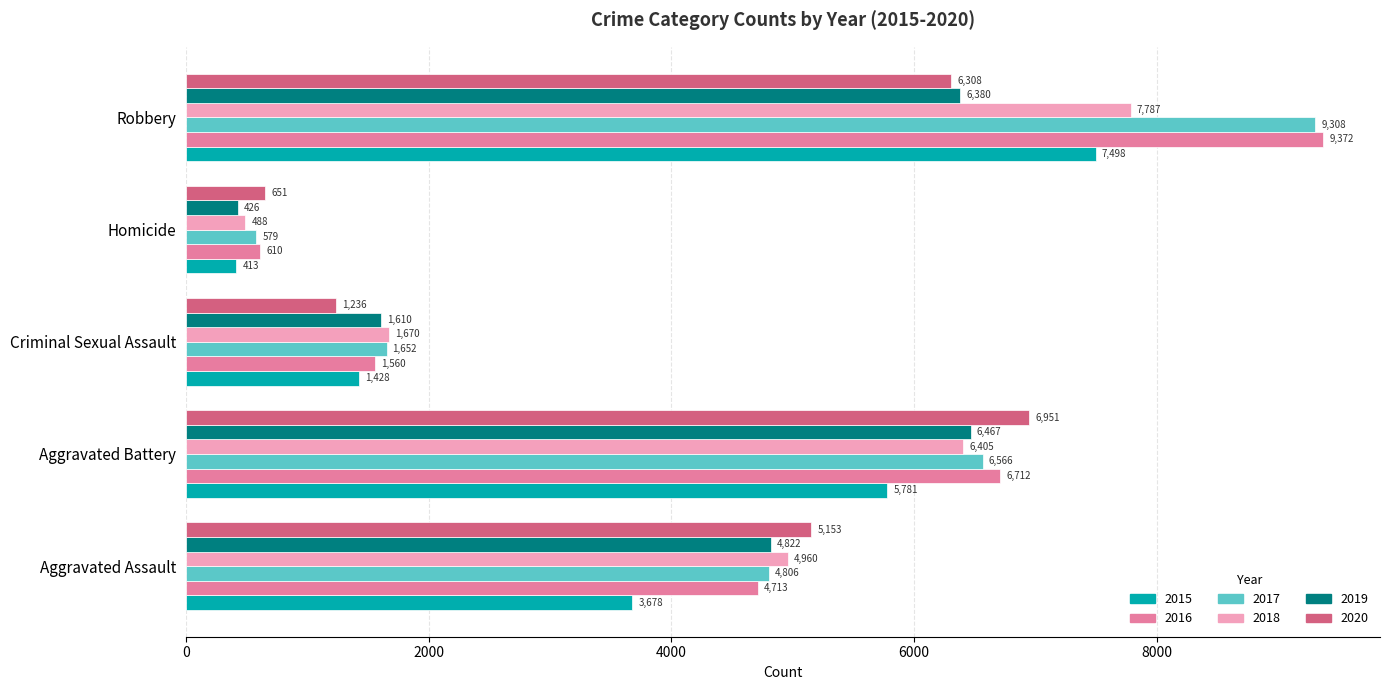

What is the difference between the 2015 values at Homicide and Robbery?

7085